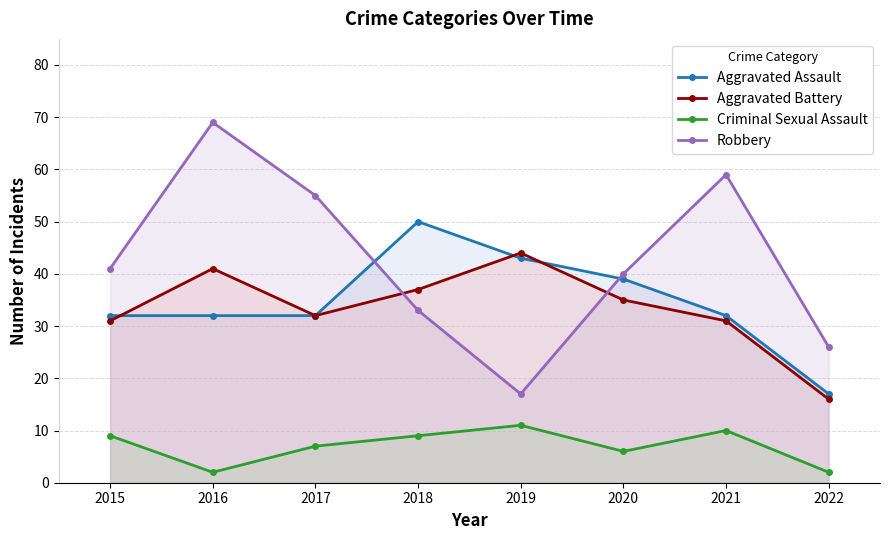

In Aggravated Battery, how many points are lower than both neighbors (excluding endpoints)?

1